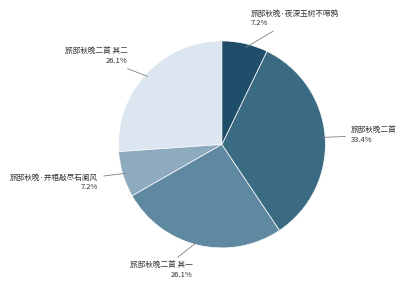

Is there a majority slice in this chart?

No